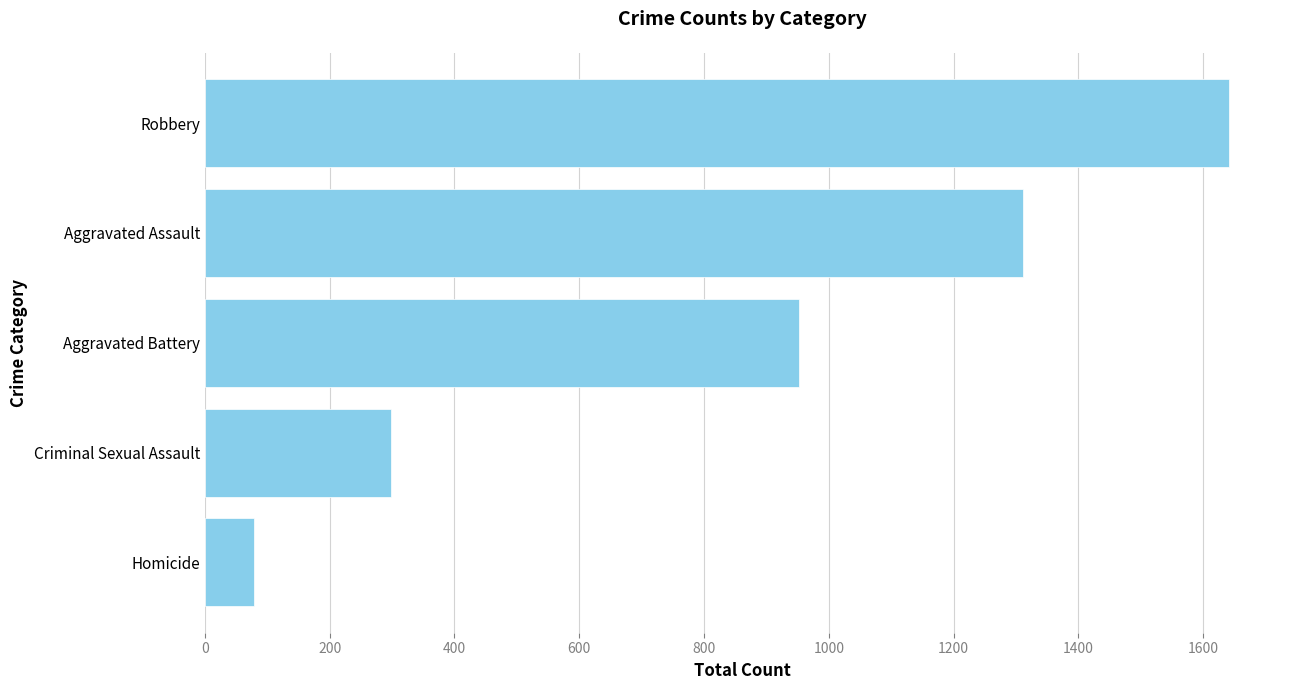

Where is the data nearest to the value 860?

Aggravated Battery